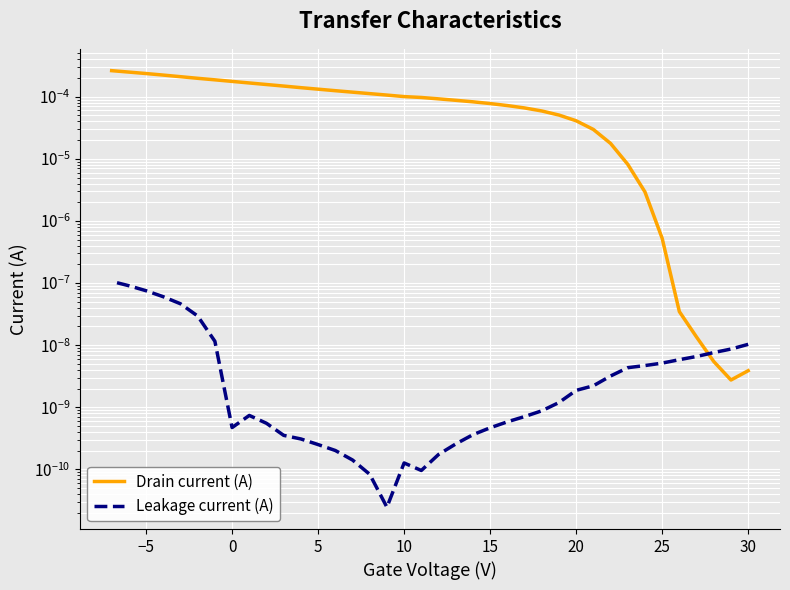

In Leakage current (A), how many points are higher than both neighbors (excluding endpoints)?

2